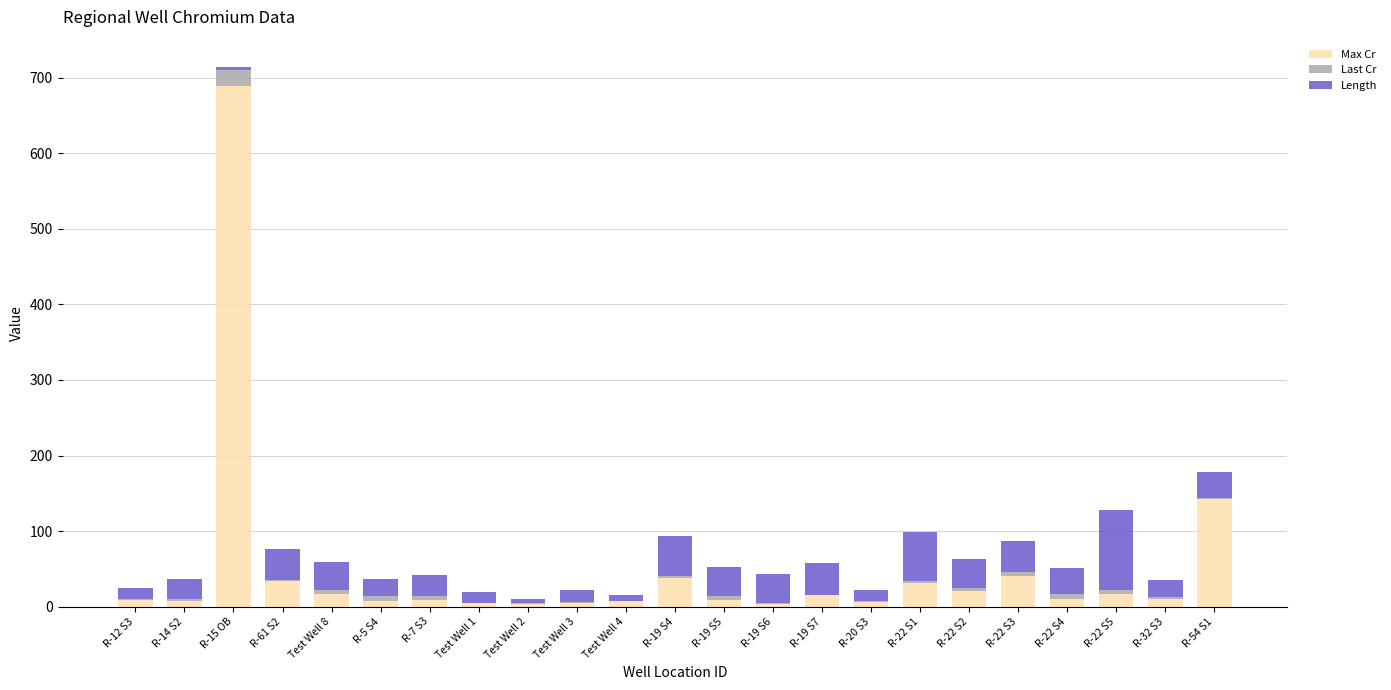

At which label is Max Cr closest to 346?

R-54 S1